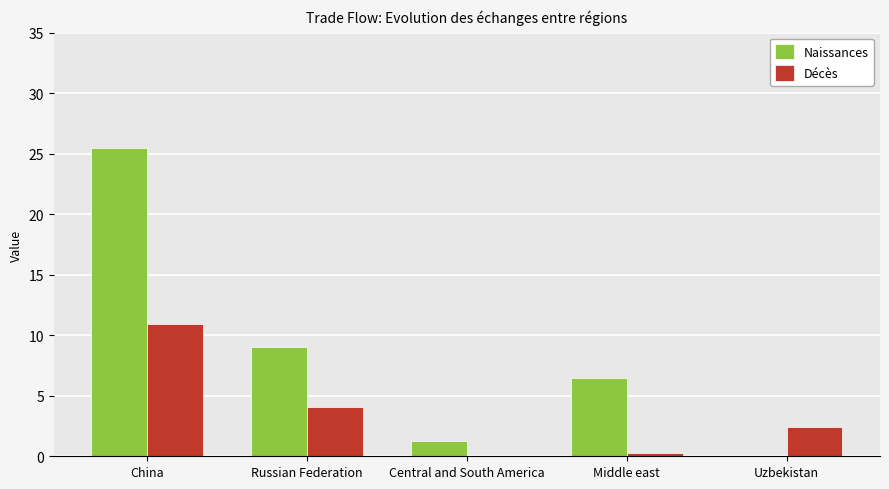

Which series has the largest range (max minus min)?

Naissances